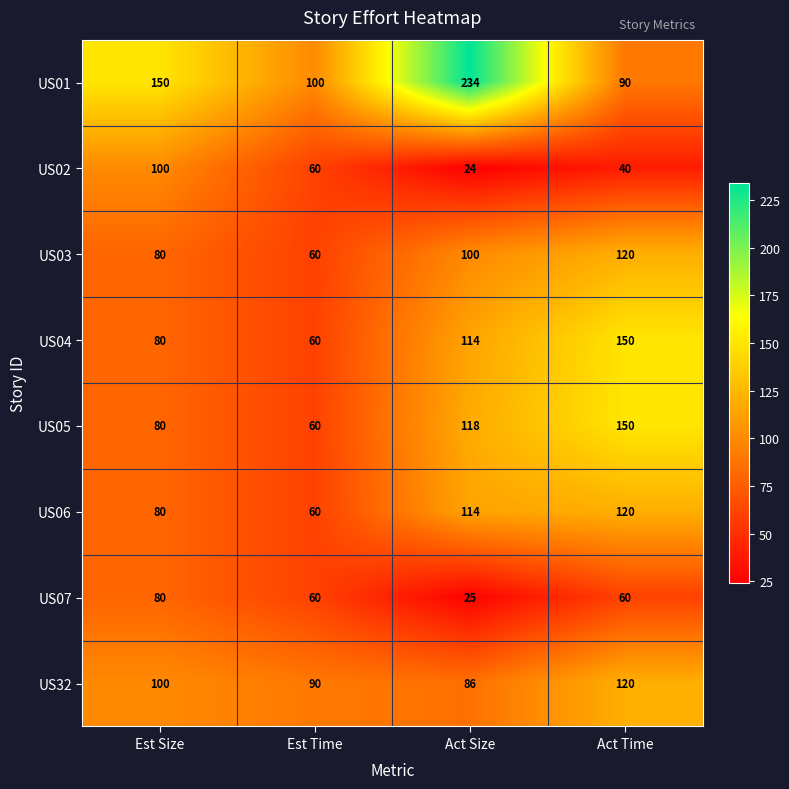

Is it true that US03 equals 80 at Est Time?

False